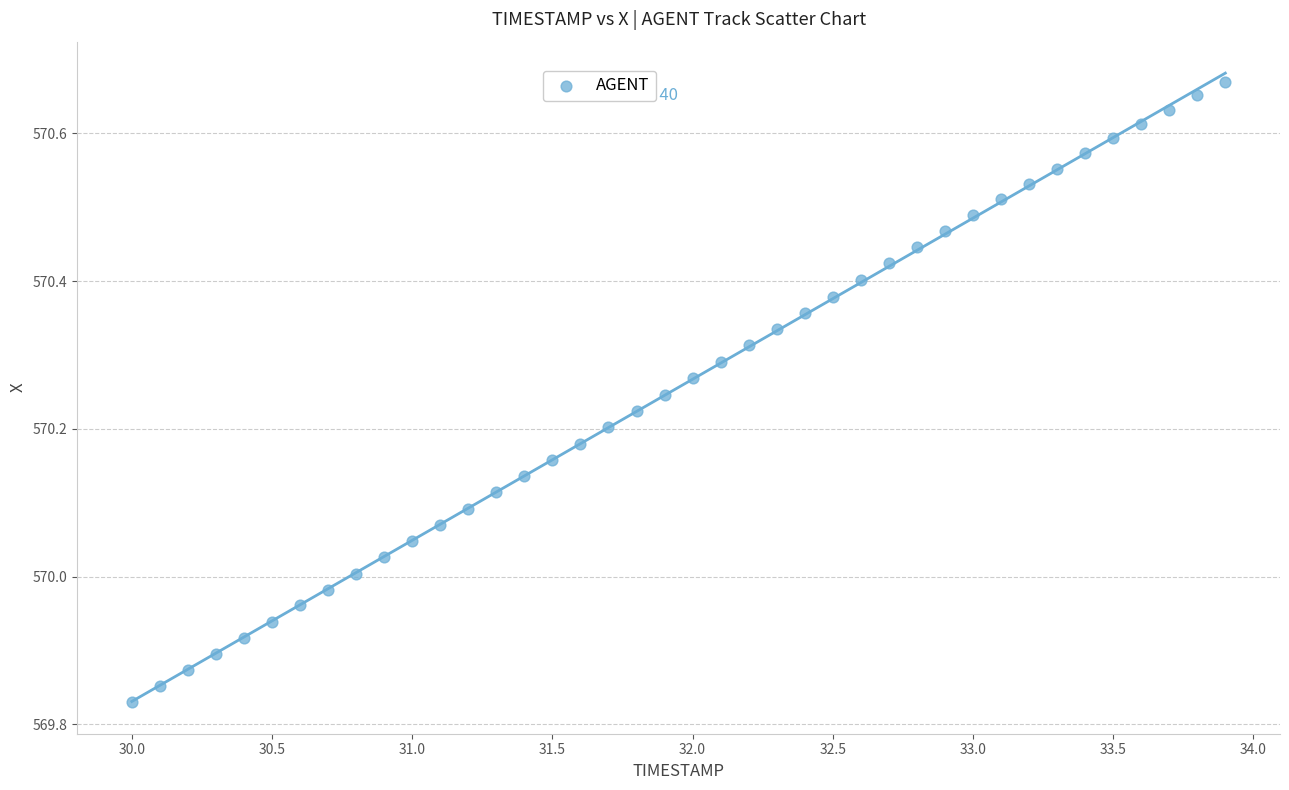

What is the range of X values (max minus min)?

3.9